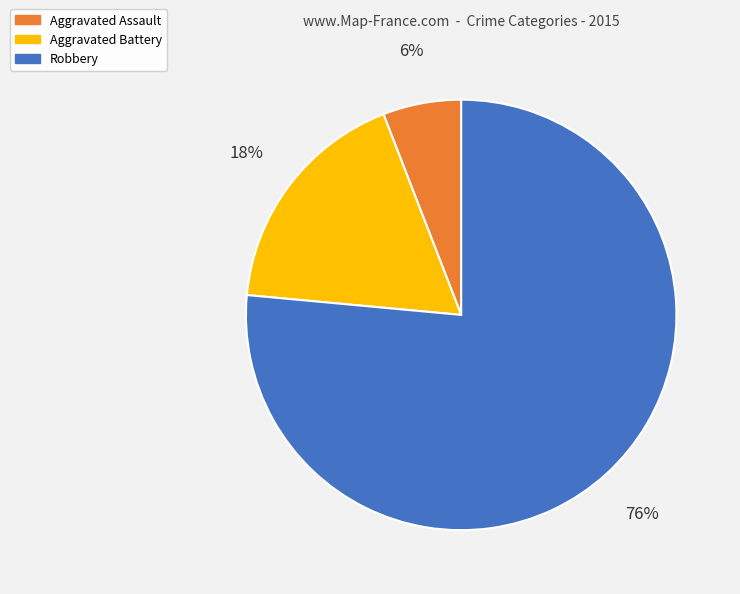

Between Aggravated Battery and Aggravated Assault, which is larger?

Aggravated Battery